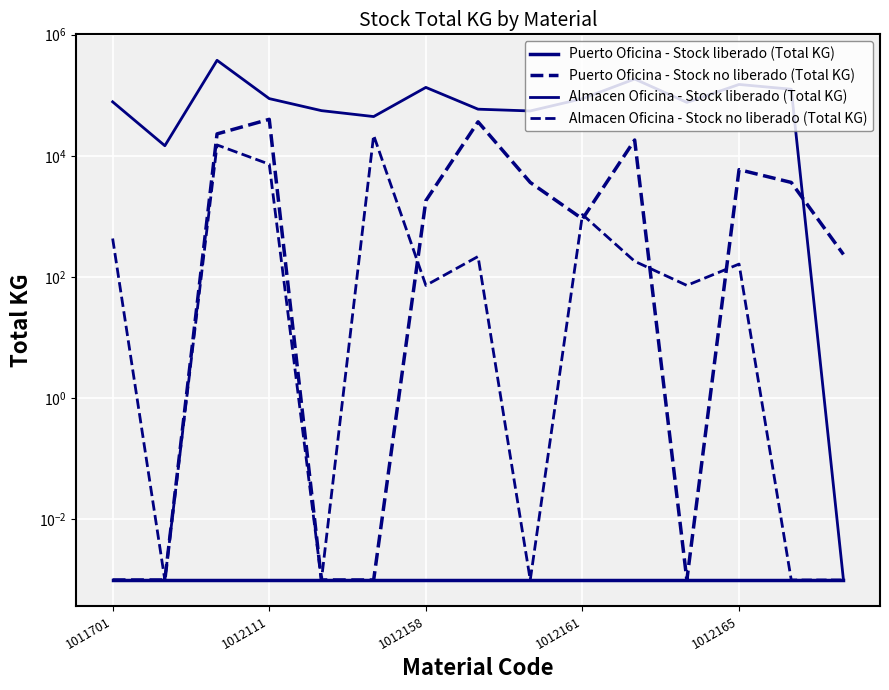

Which series has the largest total across all categories?

Almacen Oficina - Stock liberado (Total KG)